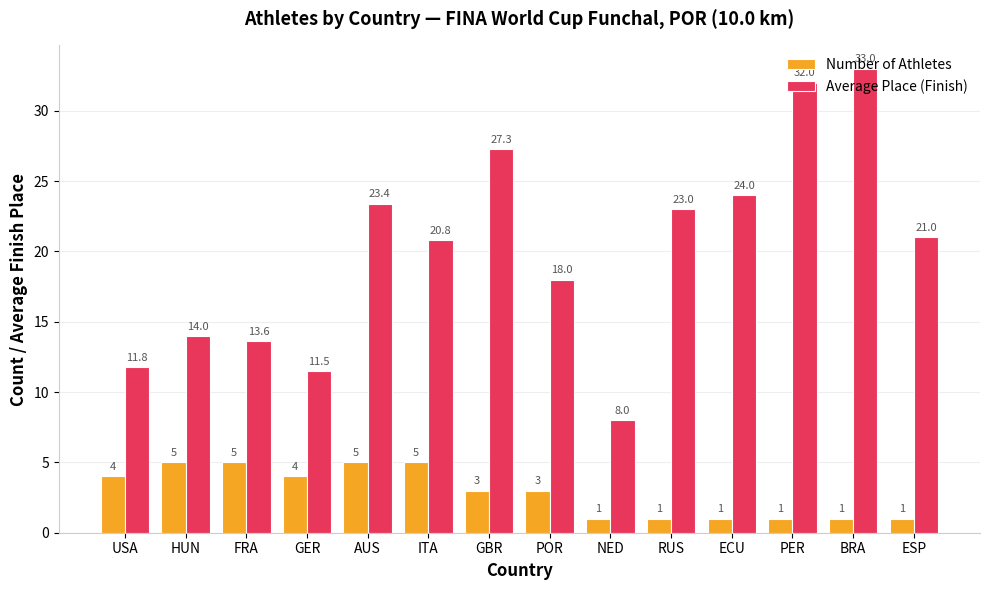

Does the chart contain stacked bars?

No